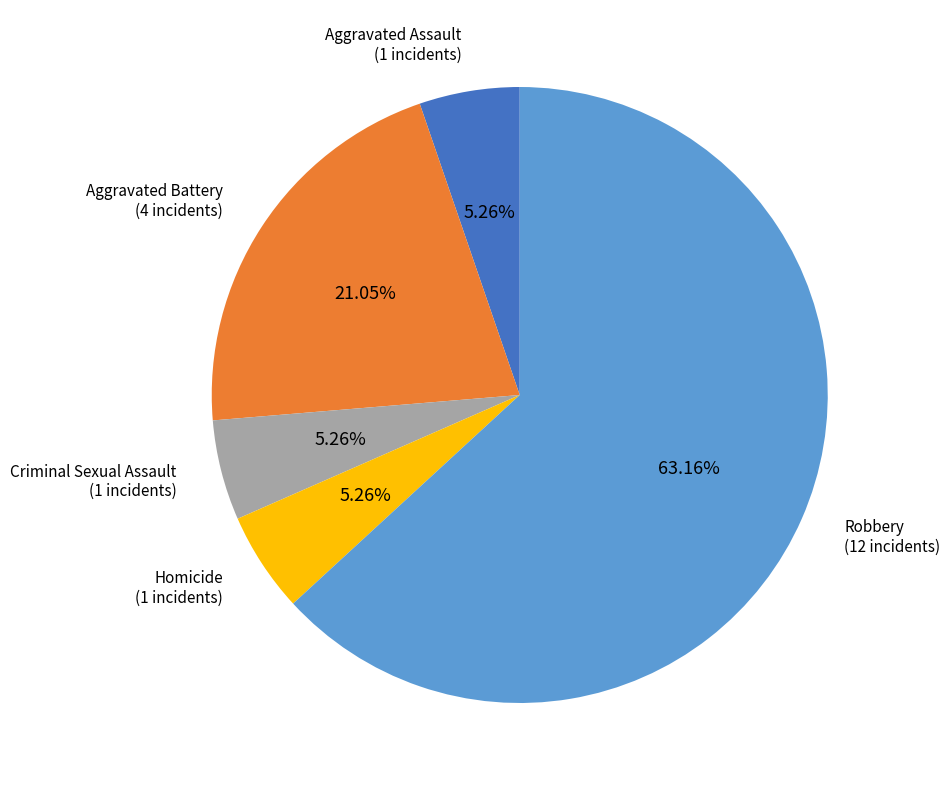

Does any single category account for the majority?

Yes